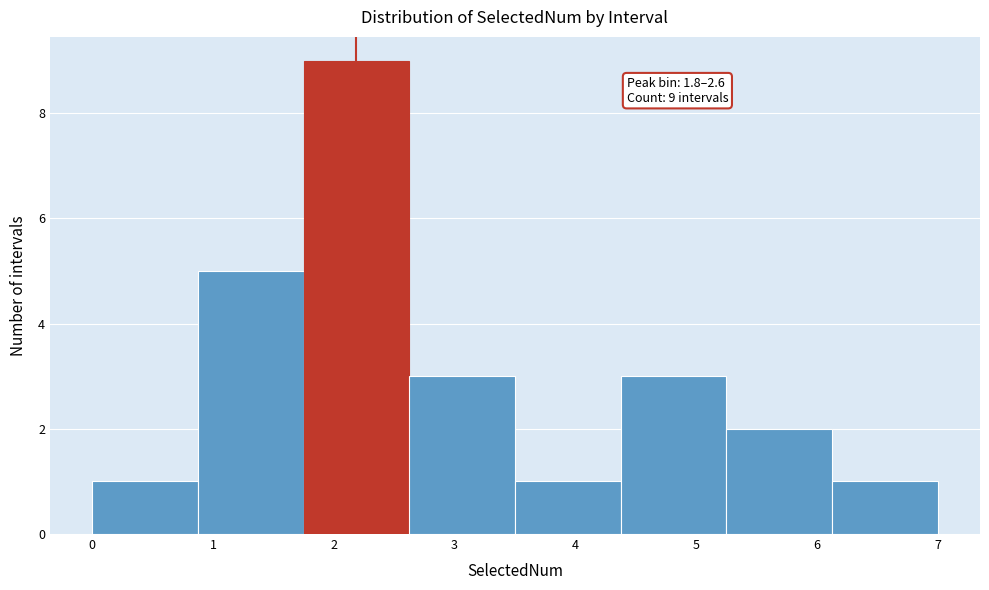

Which range on the x-axis has the tallest bar?

1.8 to 2.6